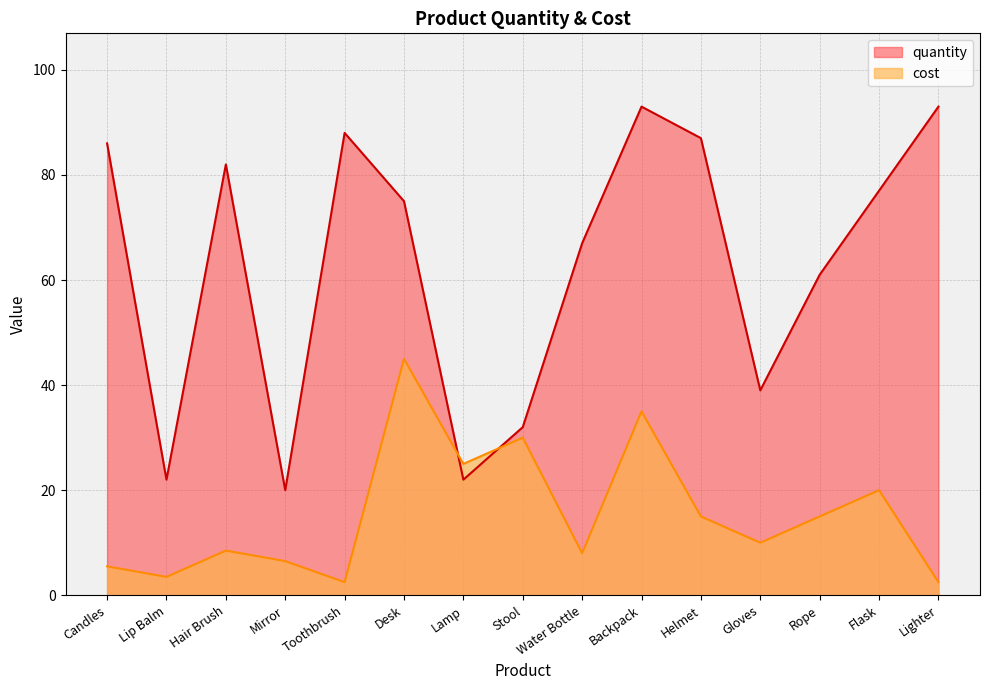

The value of cost at Mirror is 6.5. True or false?

True